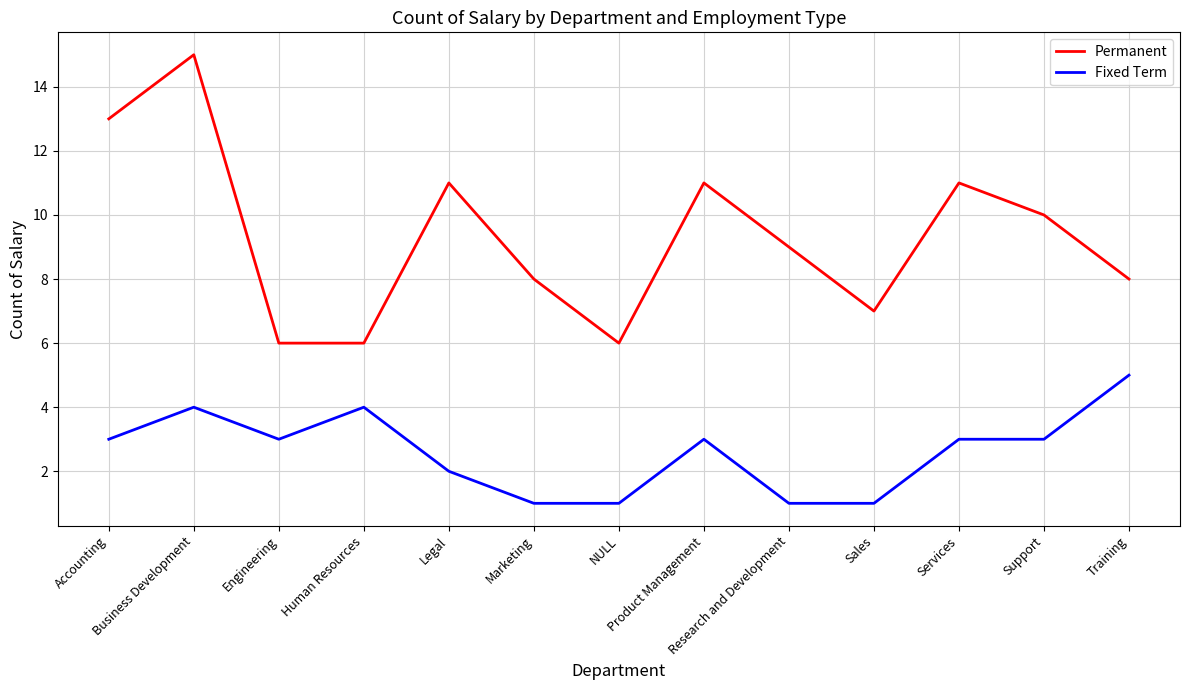

At Human Resources, list the series in order from largest to smallest.

Permanent, Fixed Term